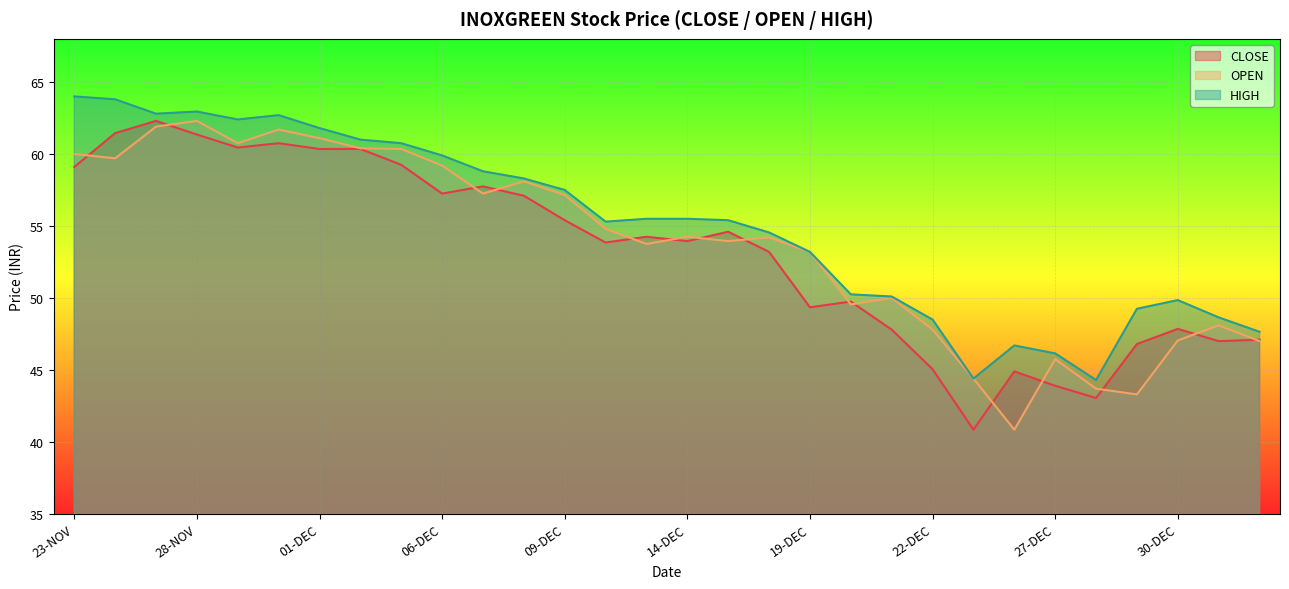

True or false: HIGH and CLOSE cross at least once.

False